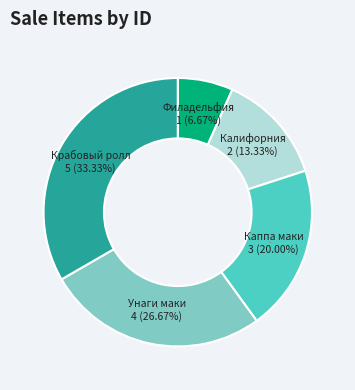

Do Калифорния and Унаги маки together represent more than half of the pie?

No